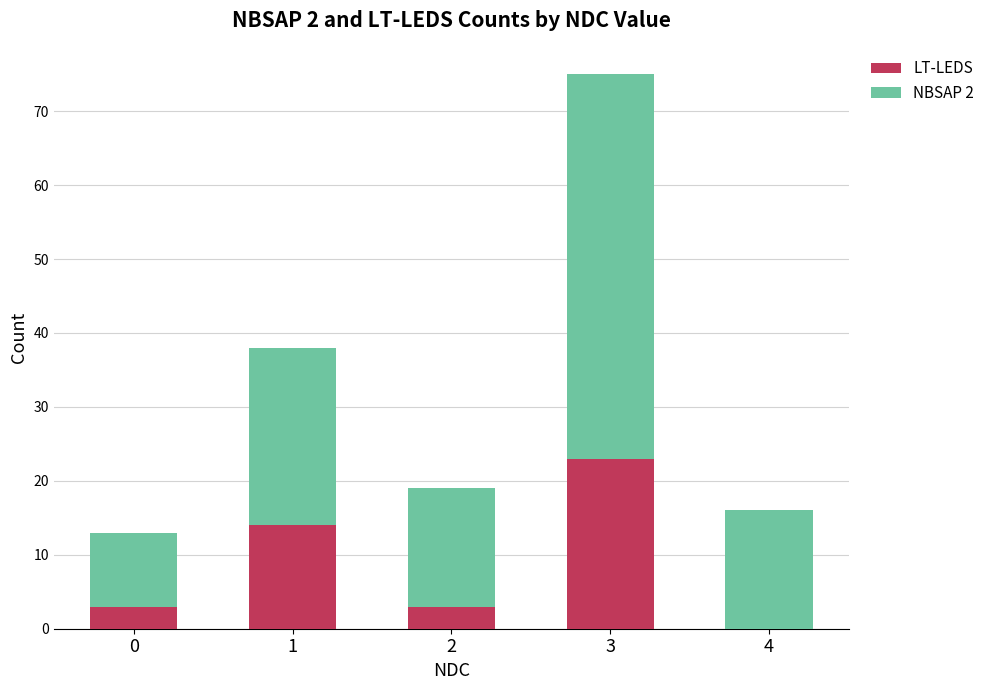

Where is LT-LEDS nearest to the value 11?

1